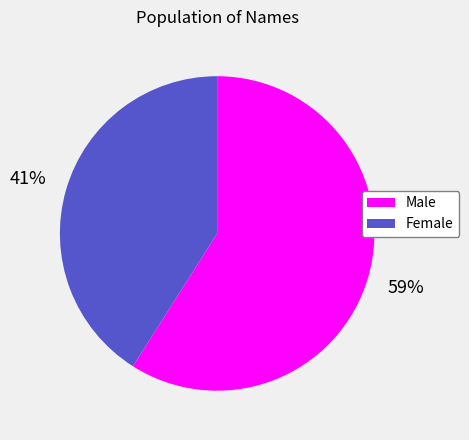

How many segments does this pie chart have?

2